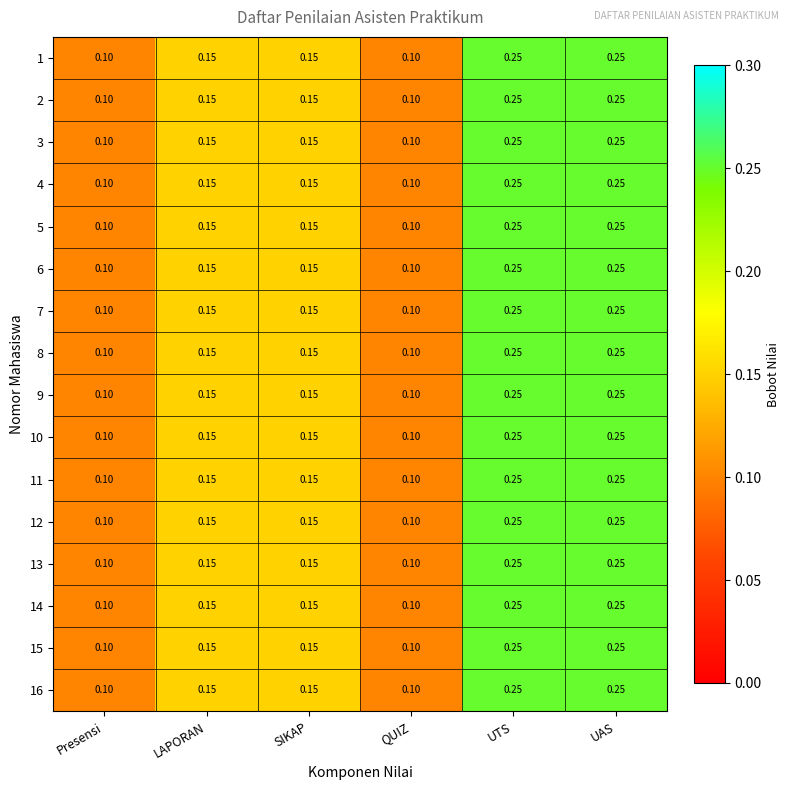

Is the value of 10 at UTS greater than the value of 15 at Presensi?

Yes